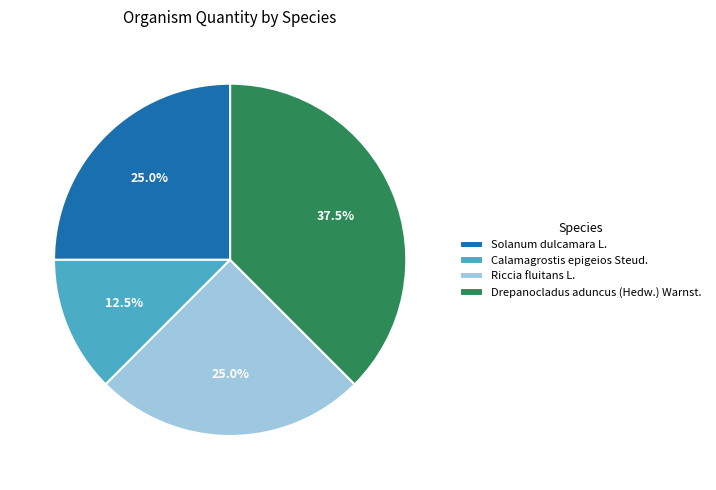

Between Calamagrostis epigeios Steud. and Solanum dulcamara L., which is larger?

Solanum dulcamara L.